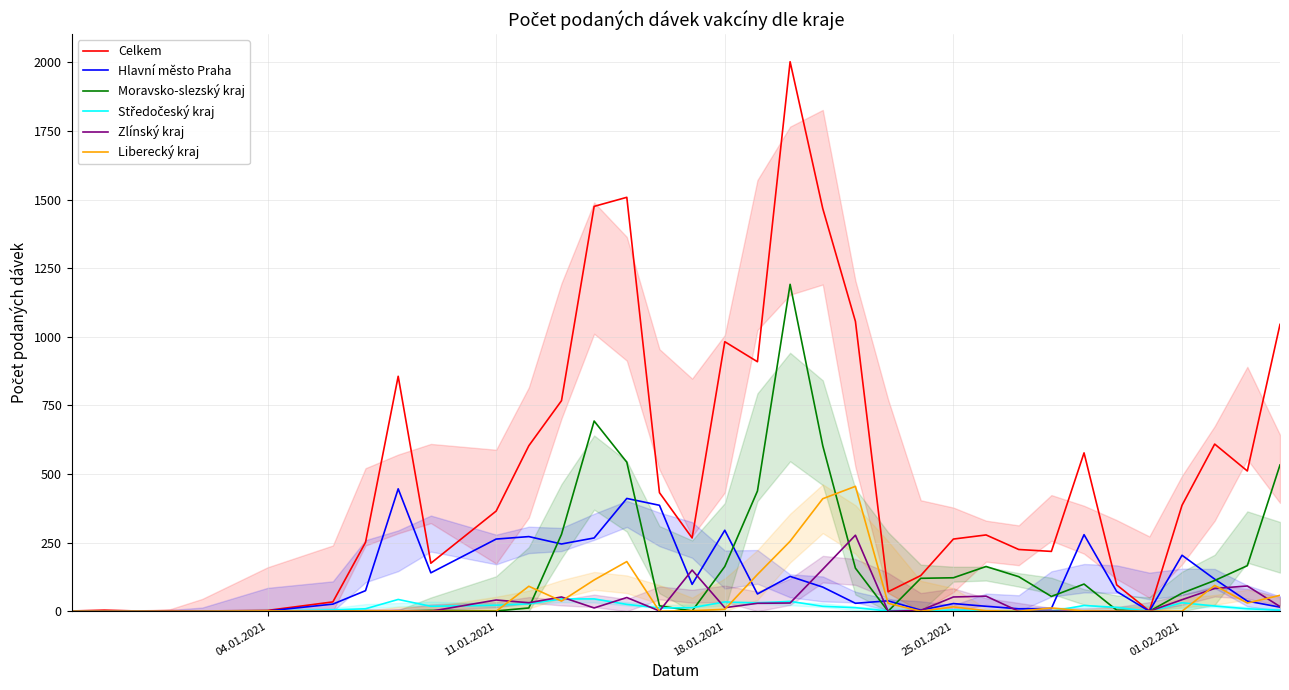

What is the greatest value displayed?

2002